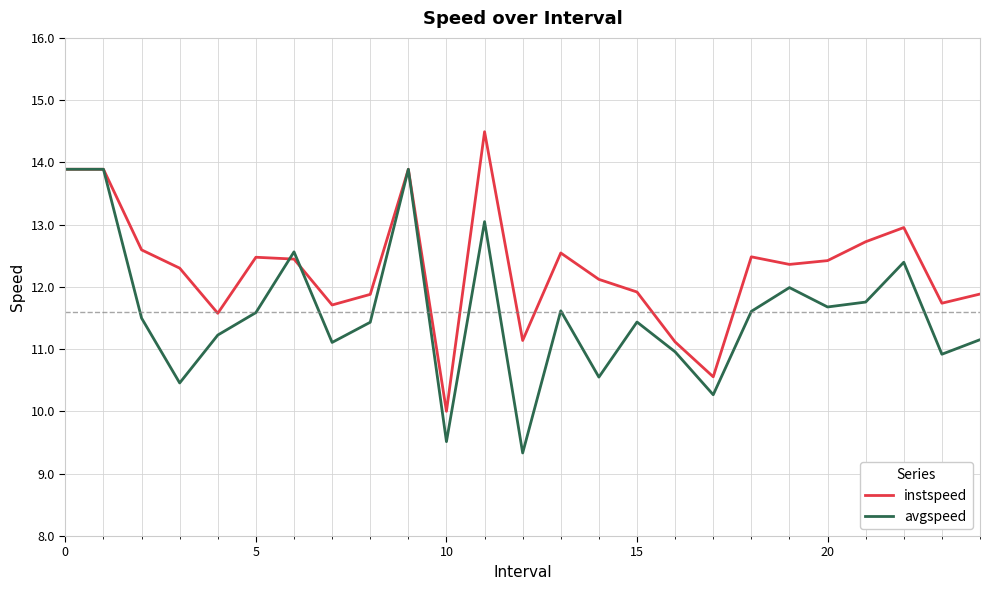

Rank the series by their maximum value, from lowest to highest.

avgspeed, instspeed